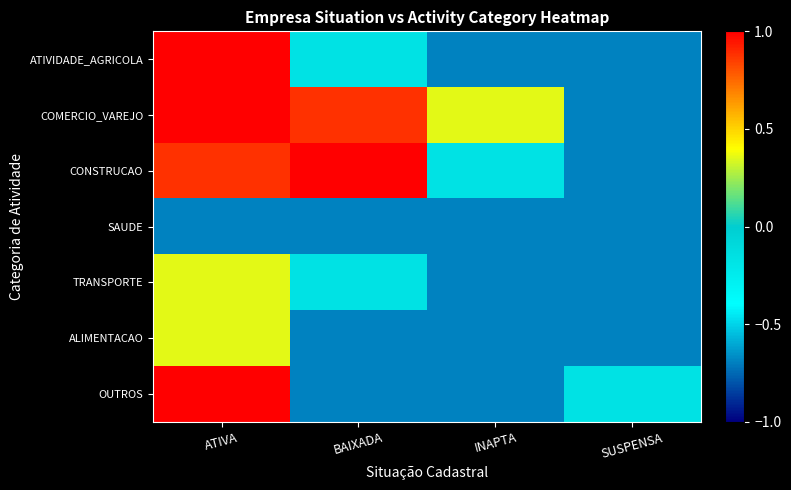

Between INAPTA and BAIXADA, which is larger?

BAIXADA